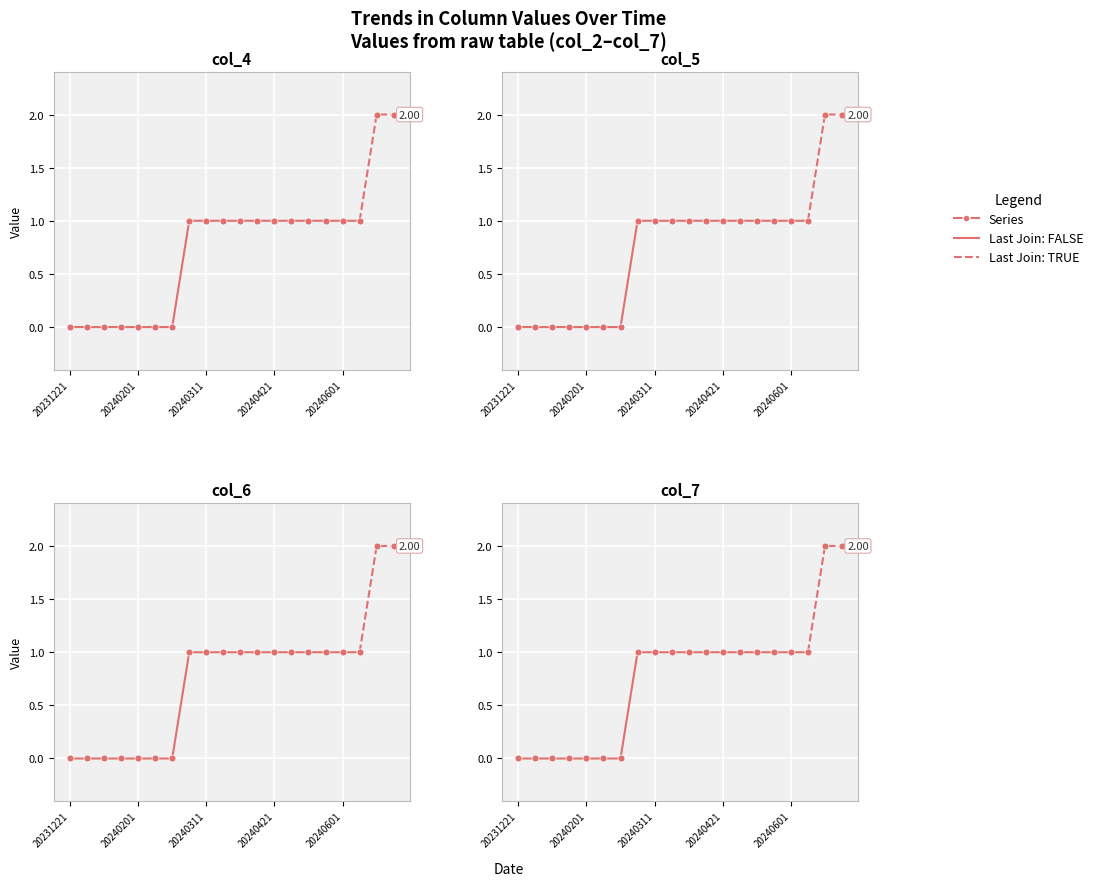

Is the value of col_6 at 20240511 greater than the value of col_5 at 20240701?

No